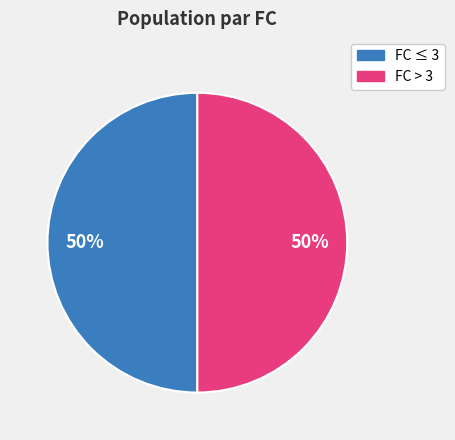

To the nearest percent, what is the average slice percentage?

50%